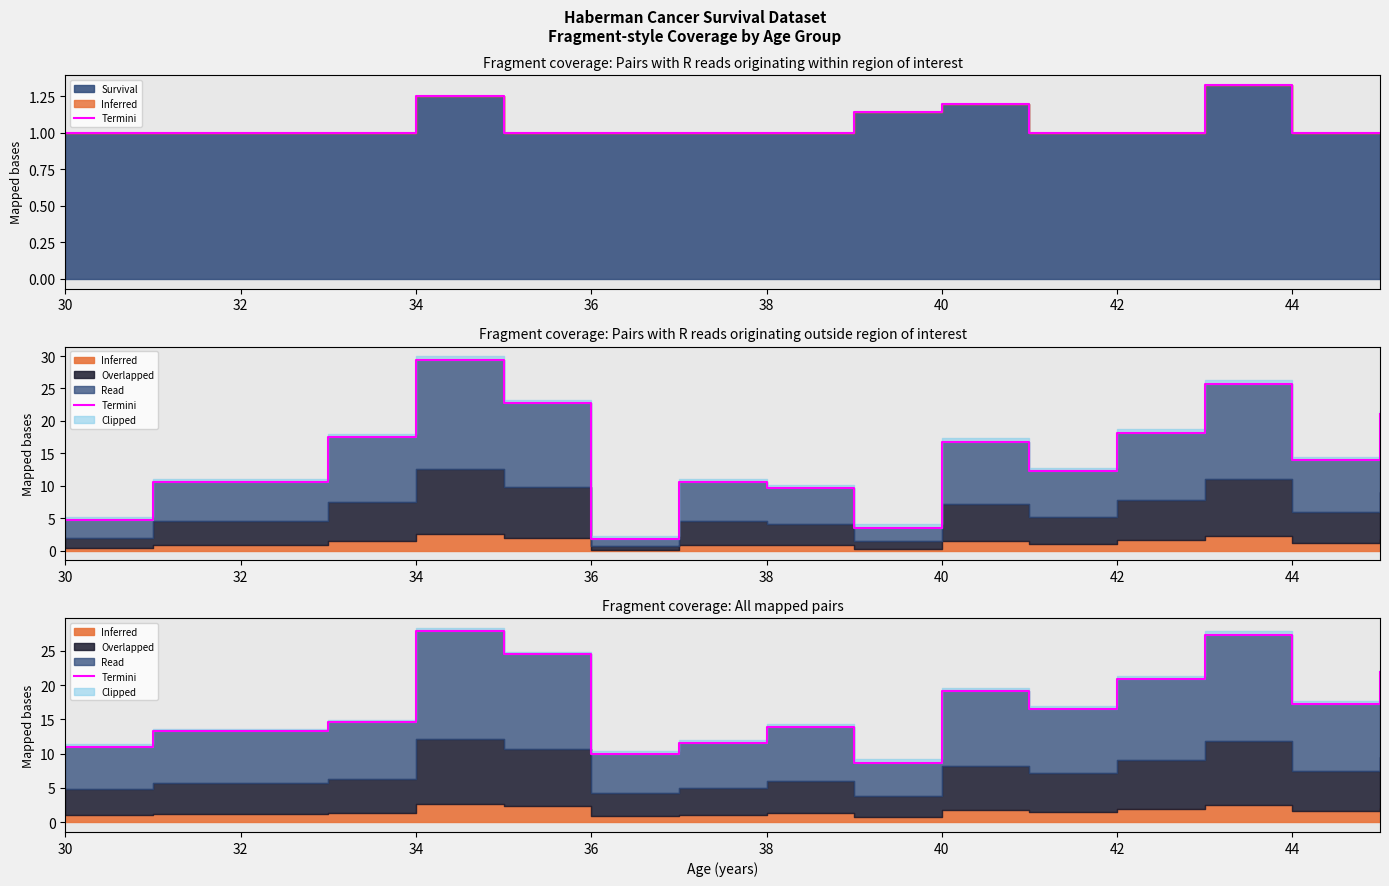

What is the label of the 8th point from the left?

38